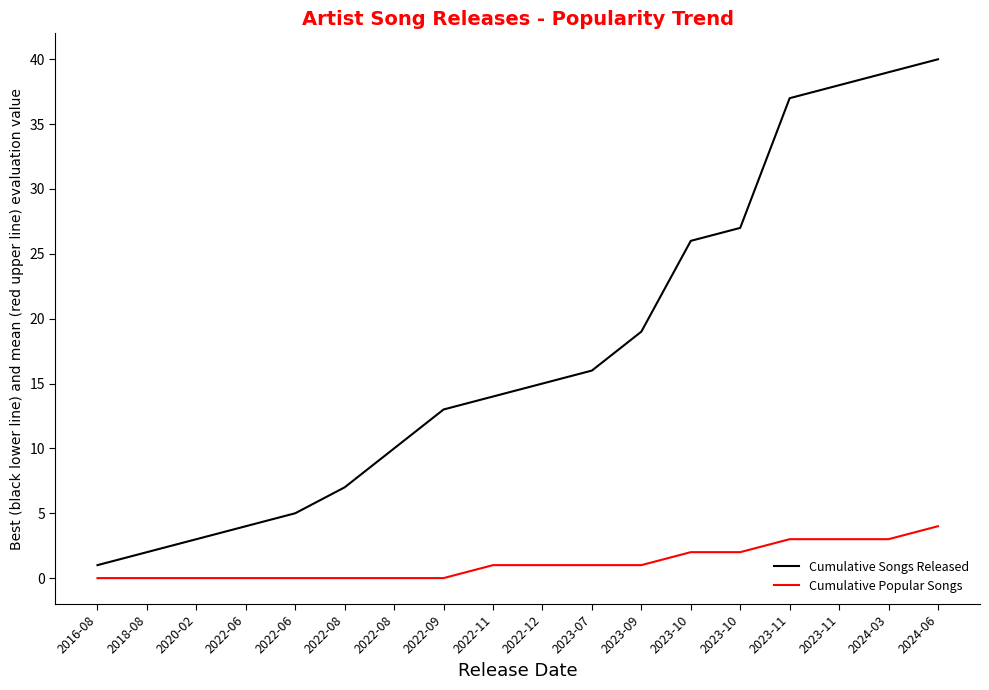

What is the difference between the Cumulative Songs Released values at 2023-10 and 2022-09?

14